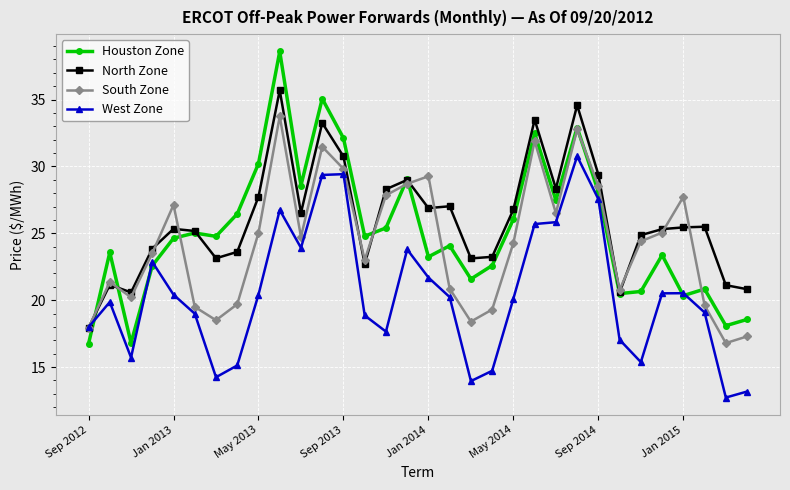

Which series has the largest range (max minus min)?

Houston Zone